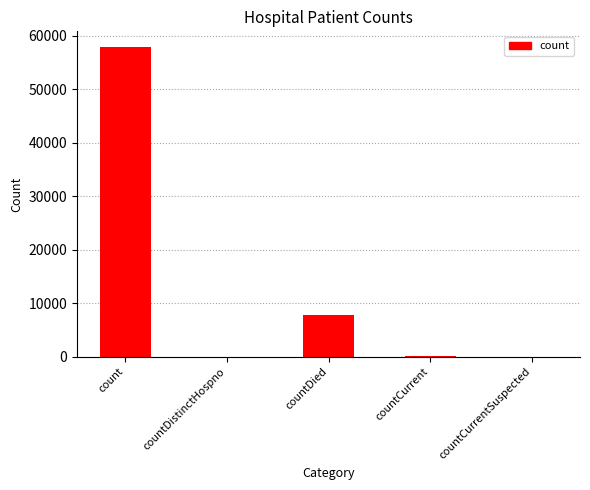

What is the change in value from countDied to countCurrent?

-7596